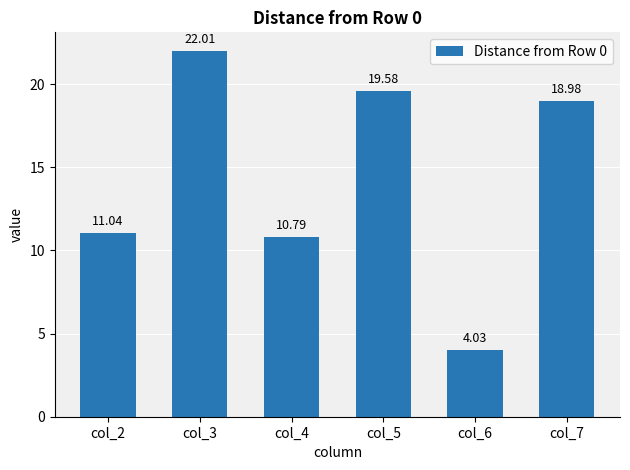

List the labels in order of value, largest first.

col_3, col_5, col_7, col_2, col_4, col_6